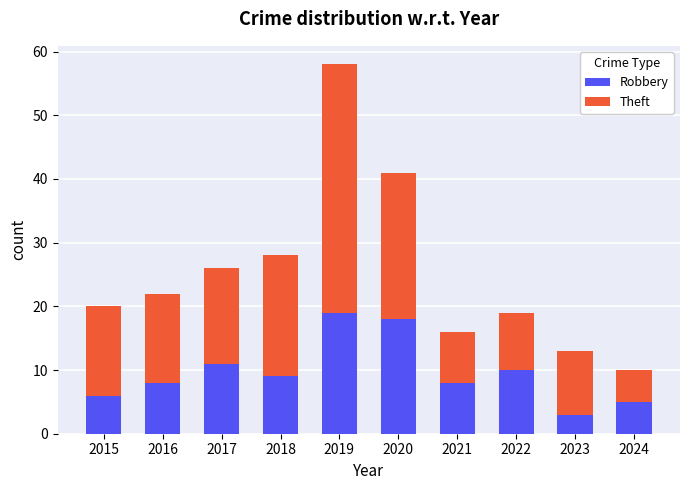

Which category has the lowest value in the Robbery series?

2023